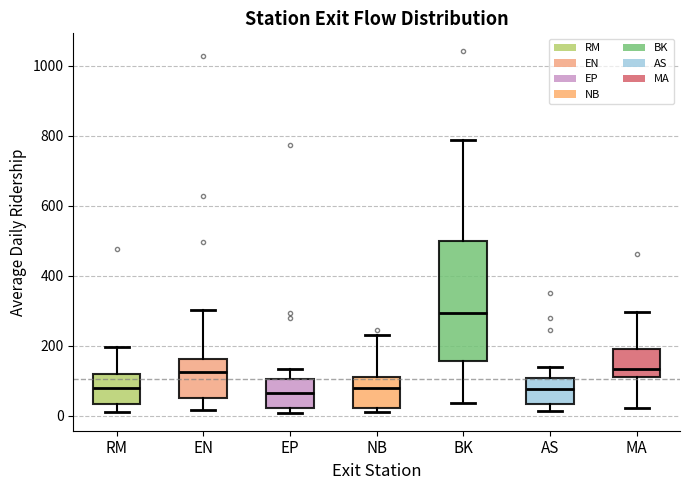

Reading left to right, read every box against the y-axis: the position of its median line, the range the box covers, and the ends of its whiskers. The values are not printed on the chart, so give them approximately, as read against the axis.

RM: median 80, box 40 to 120, whiskers 0 to 200
EN: median 120, box 60 to 160, whiskers 20 to 300
EP: median 60, box 20 to 100, whiskers 0 to 140
NB: median 80, box 20 to 120, whiskers 20 (just below the box's lower edge) to 240
BK: median 300, box 160 to 500, whiskers 40 to 780
AS: median 80, box 40 to 100, whiskers 20 to 140
MA: median 140, box 120 to 200, whiskers 20 to 300